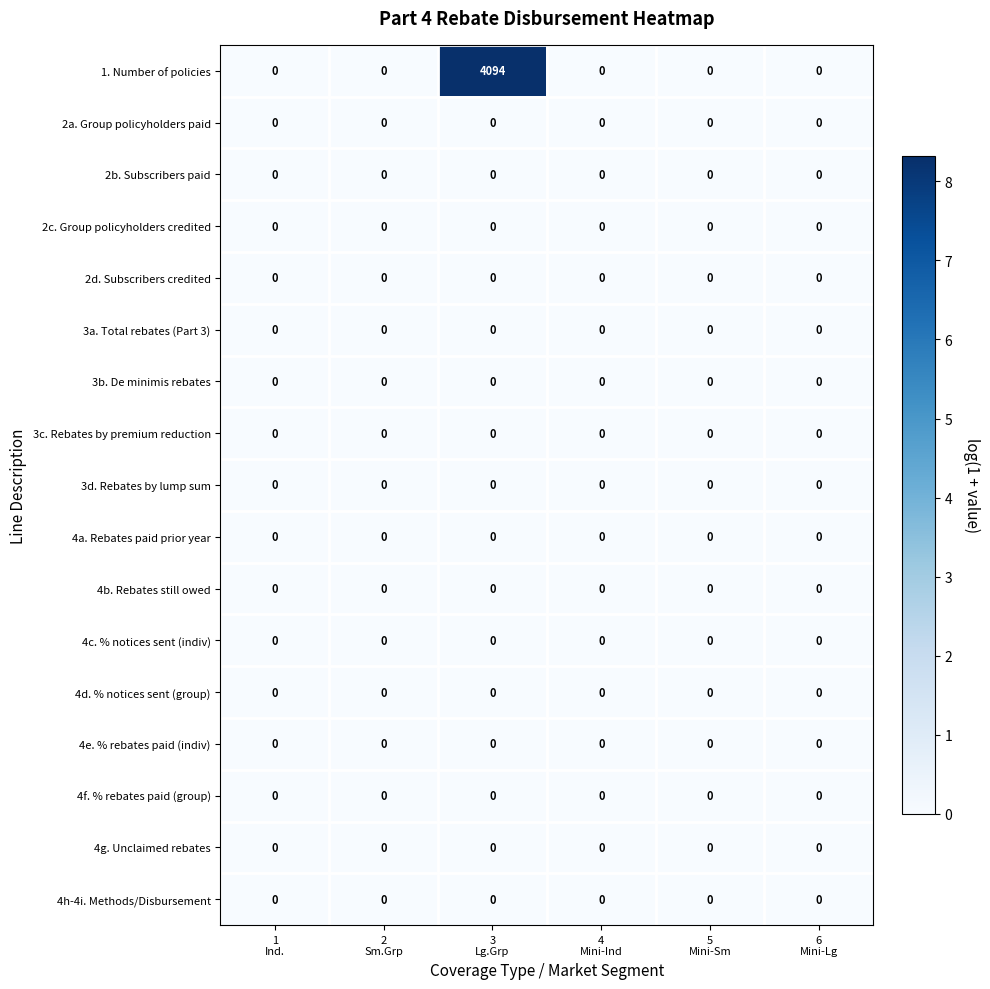

Which series has the widest spread of values?

1. Number of policies